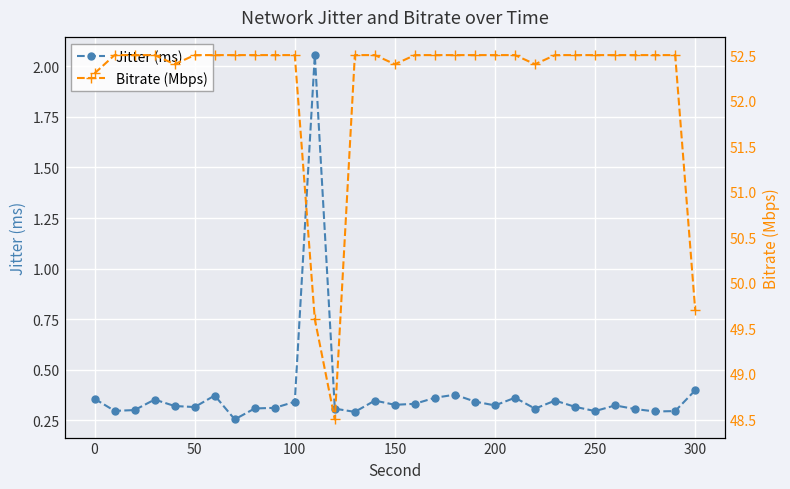

True or false: Jitter (ms) and Bitrate (Mbps) intersect in this chart.

False